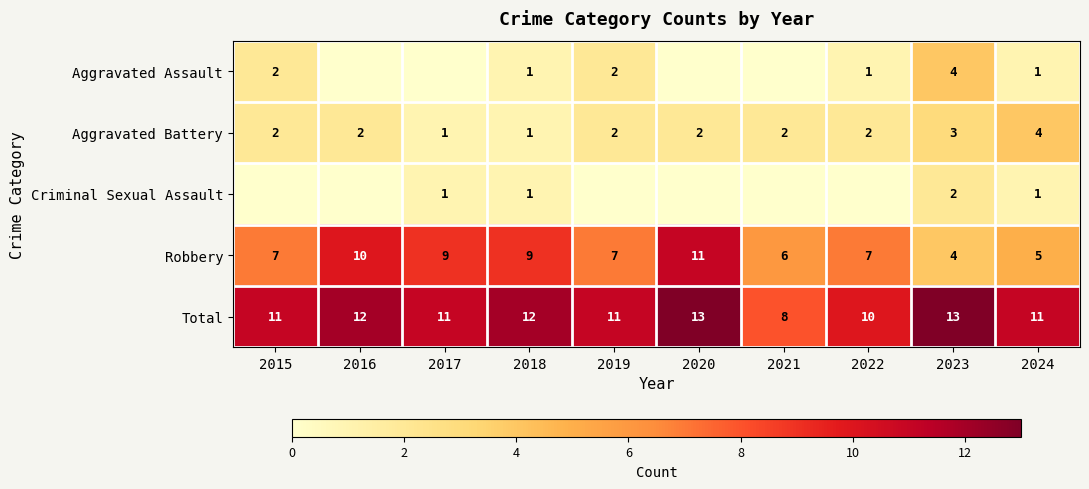

True or false: Total has a value of 12 at 2016.

True